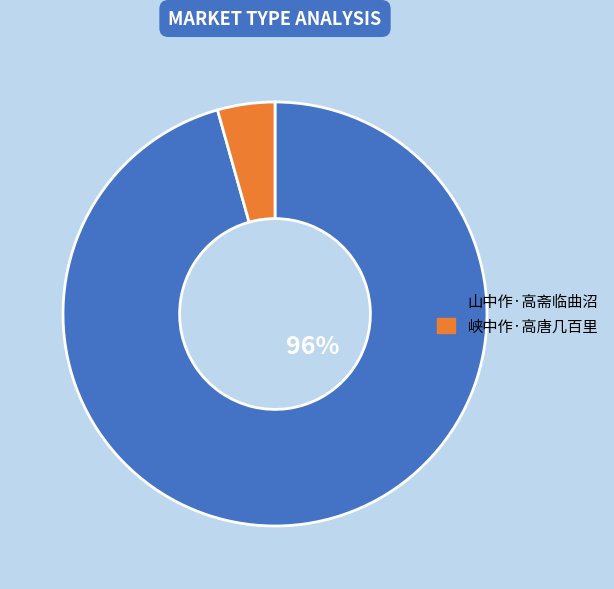

To the nearest percent, what is the combined percentage of 山中作·高斋临曲沼 and 峡中作·高唐几百里?

100%